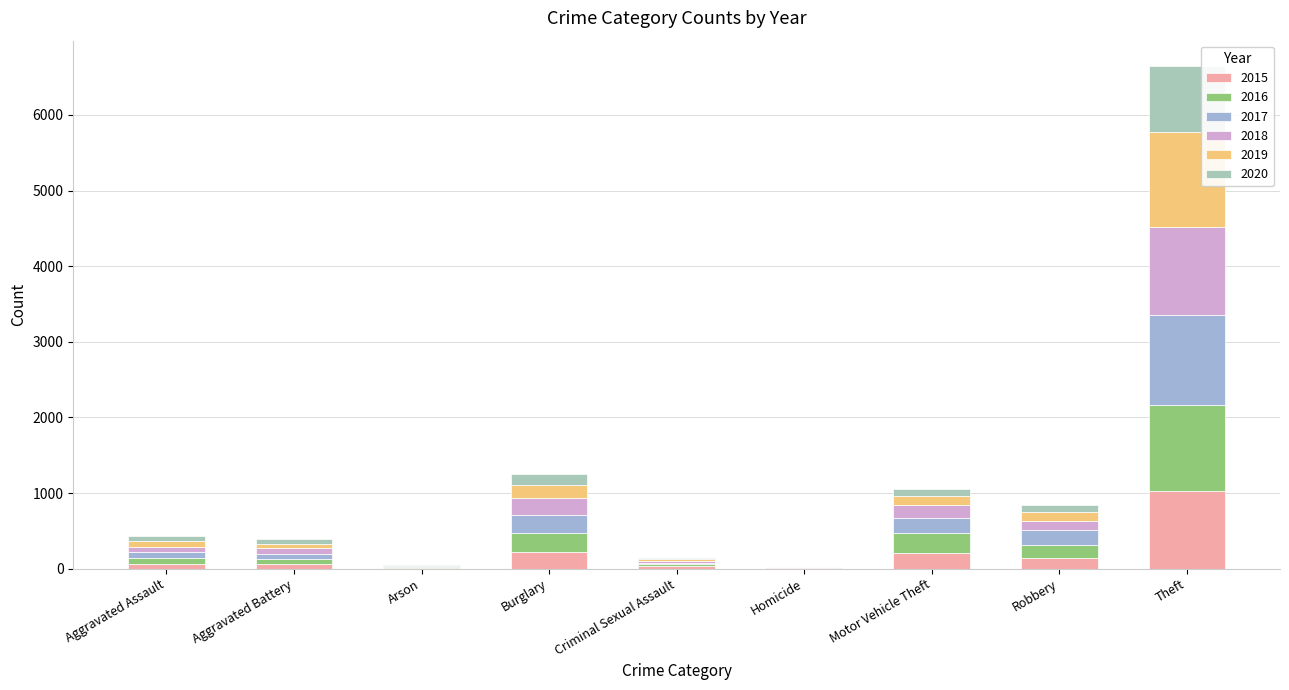

Are the bars grouped side by side (vs. stacked)?

No